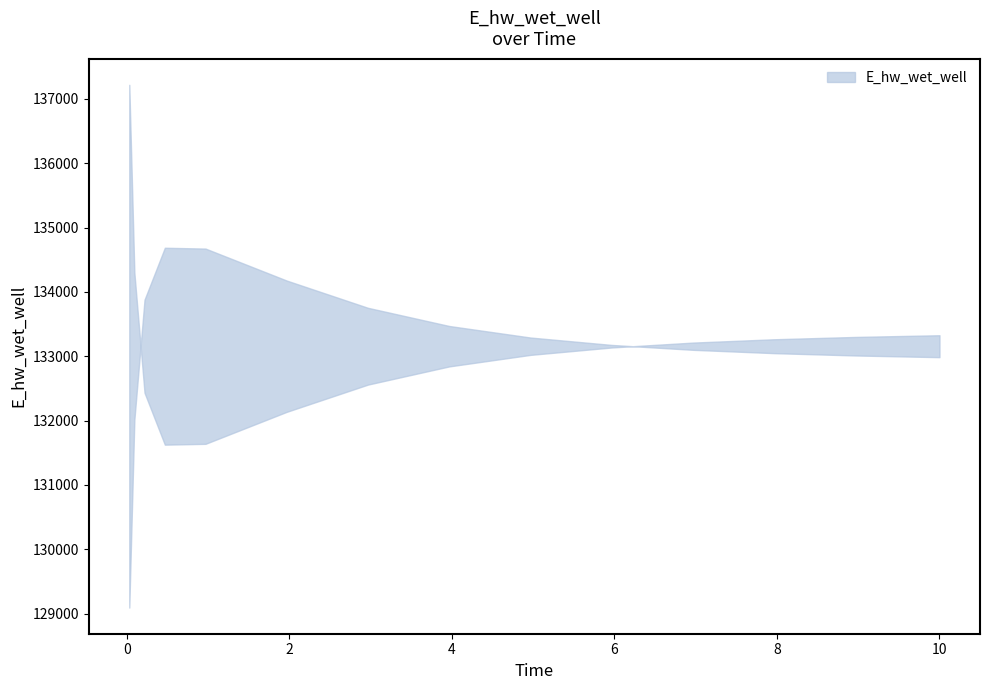

What is the sum of the values at 6.96875 and 4.96875?

266390.2